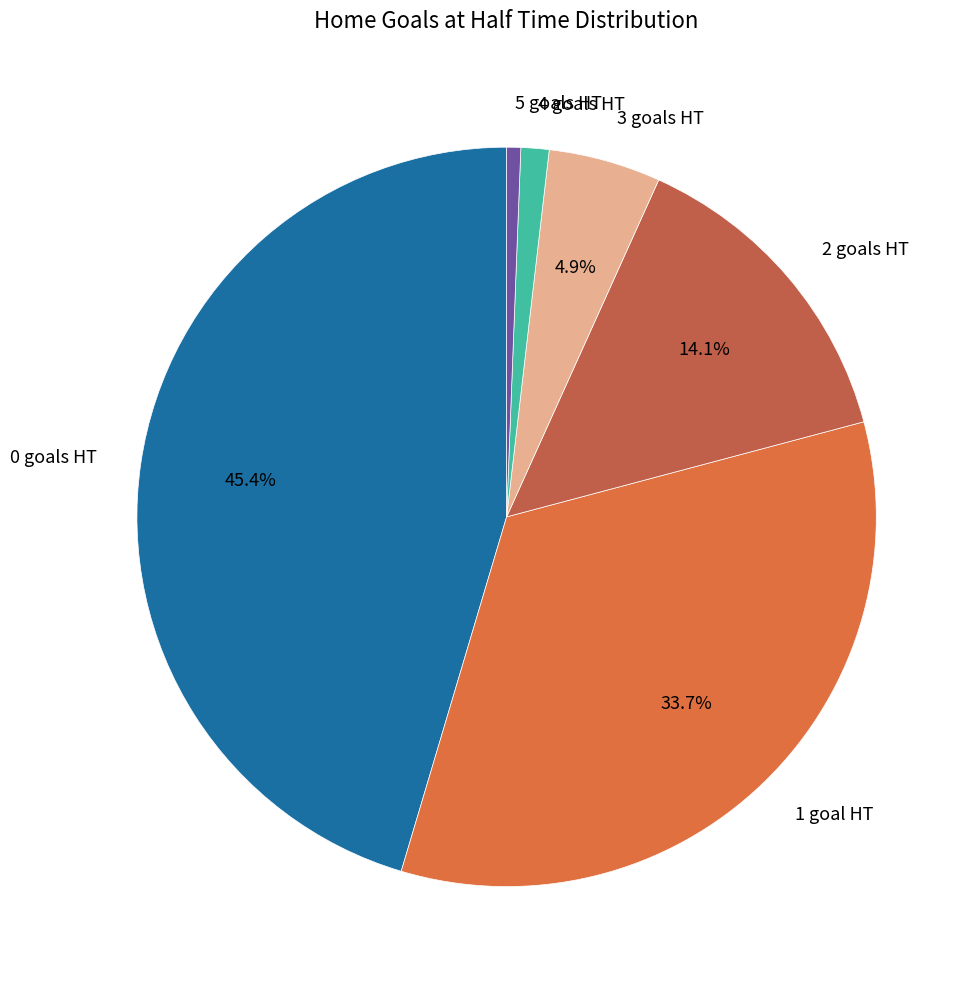

Is the sum of 1 goal HT and 5 goals HT greater than half?

No